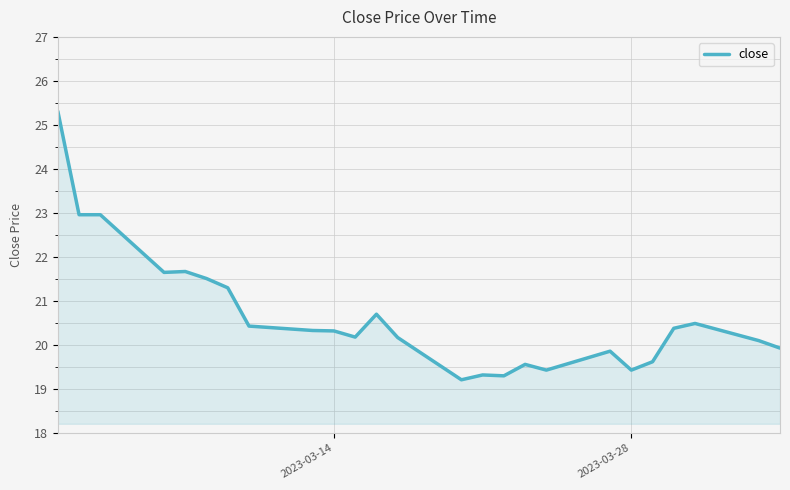

How many distinct data groups are displayed?

1